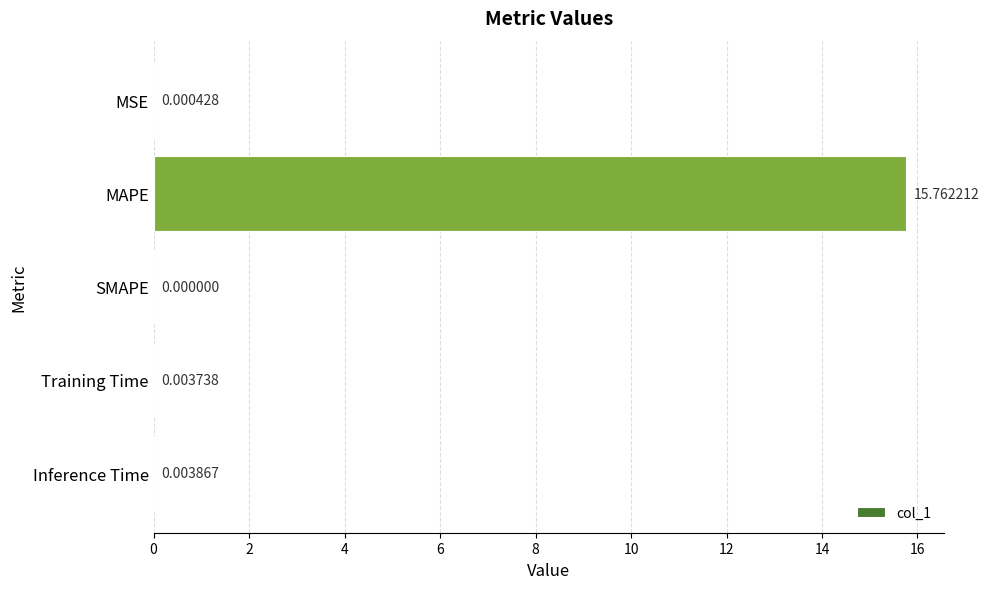

What is the sum of all values?

15.8